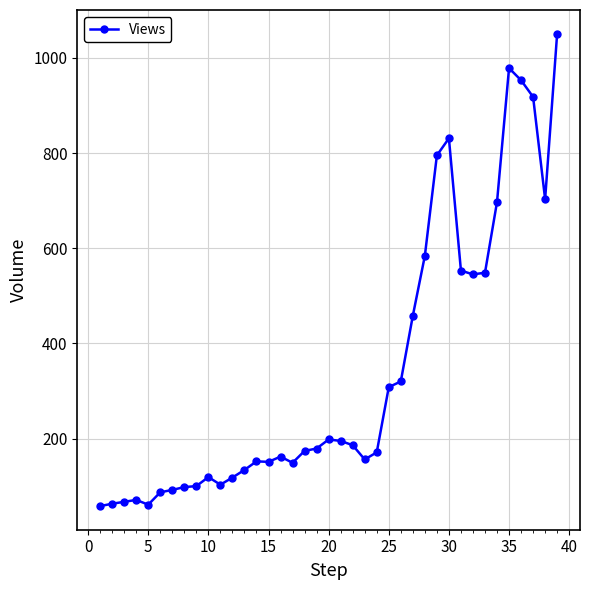

What is the difference between the maximum and second lowest values?

990.0